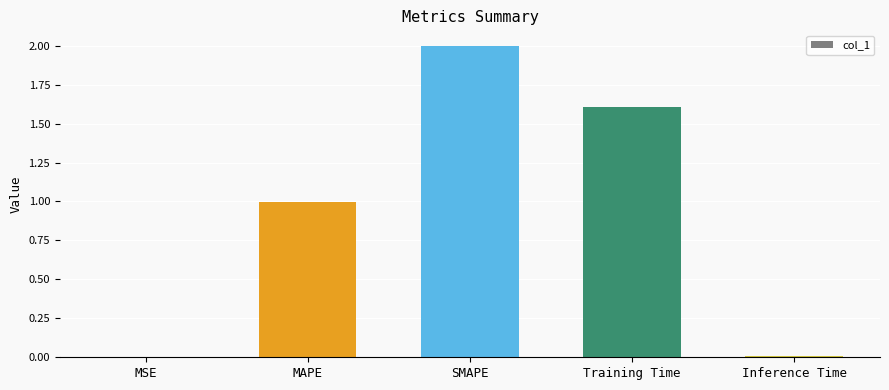

Count the number of data series in this chart.

1